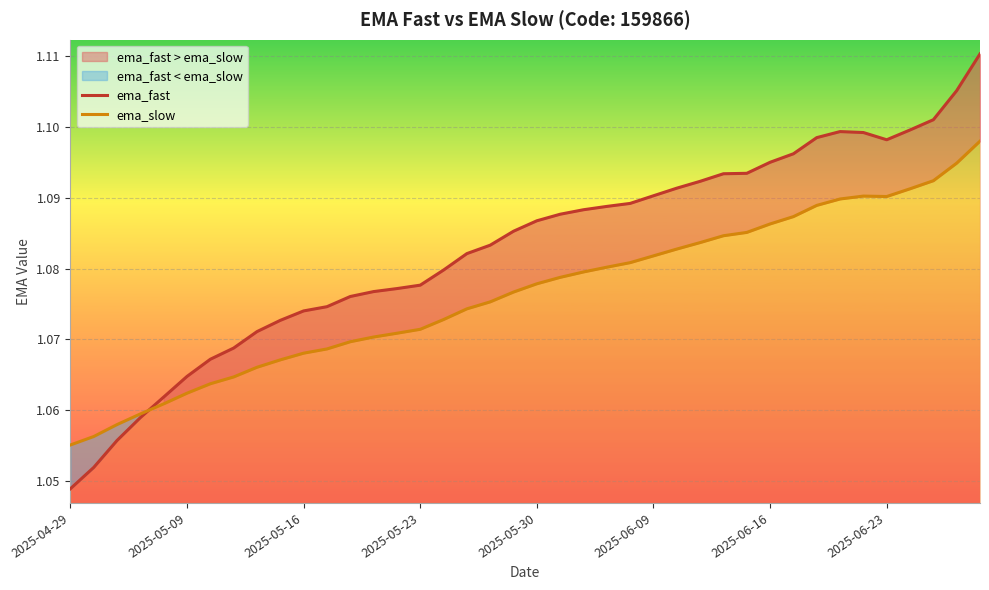

How many lines are shown in the chart?

2